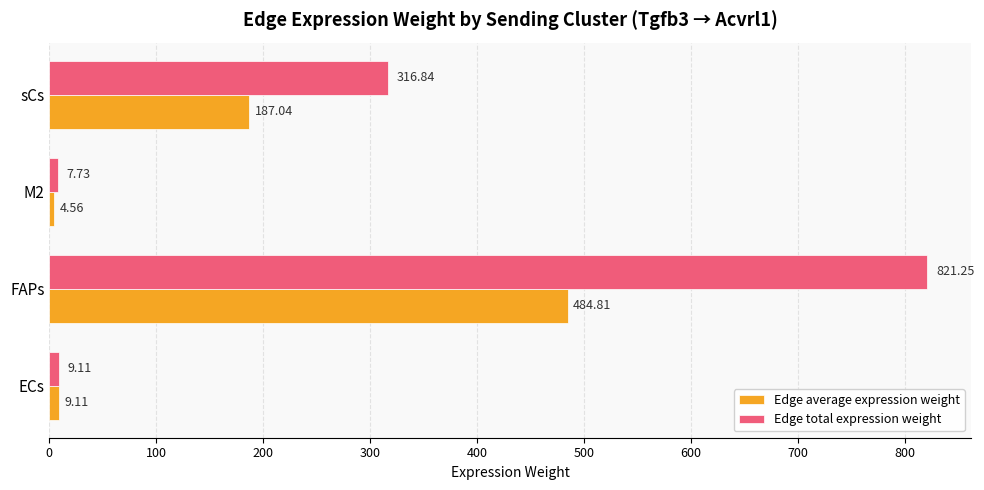

At which category is the sum across all series the highest?

FAPs